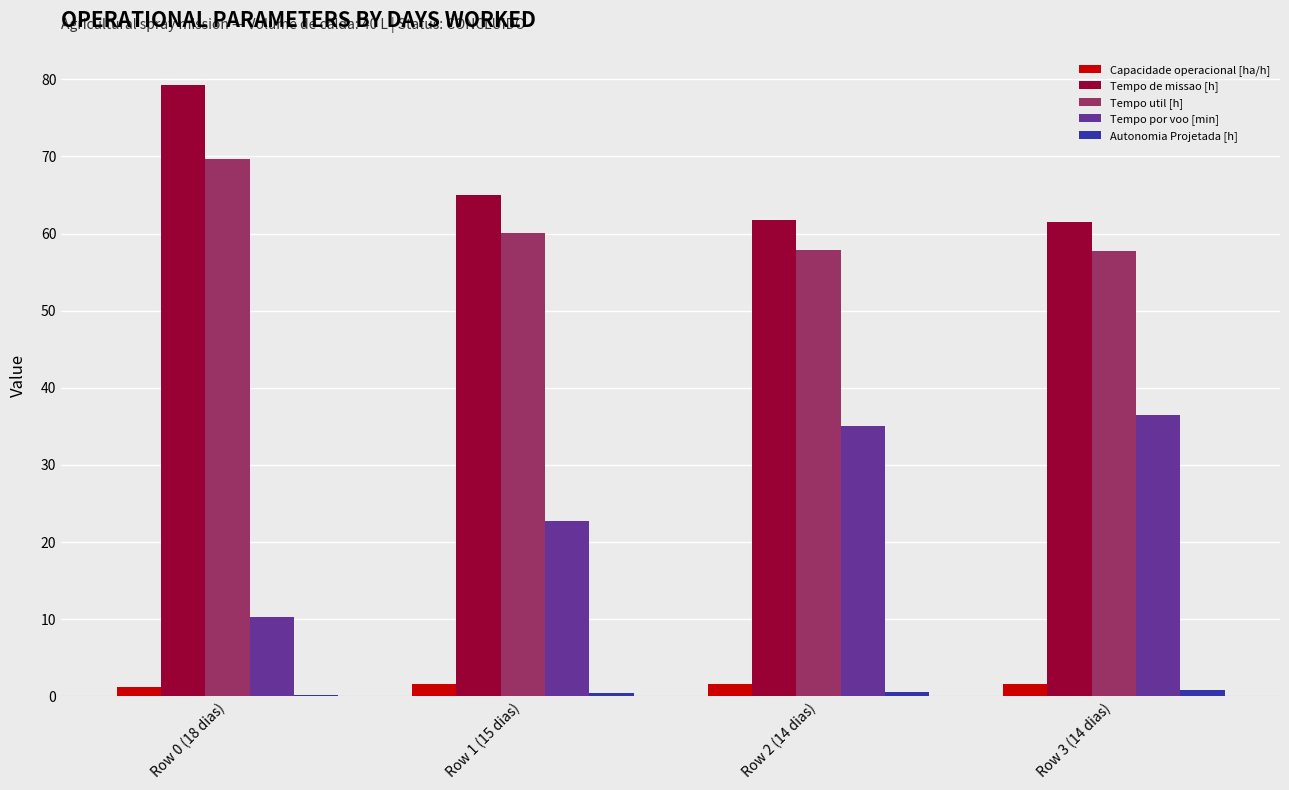

The Tempo util [h] series shows 60.1 at Row 1 (15 dias). True or false?

True